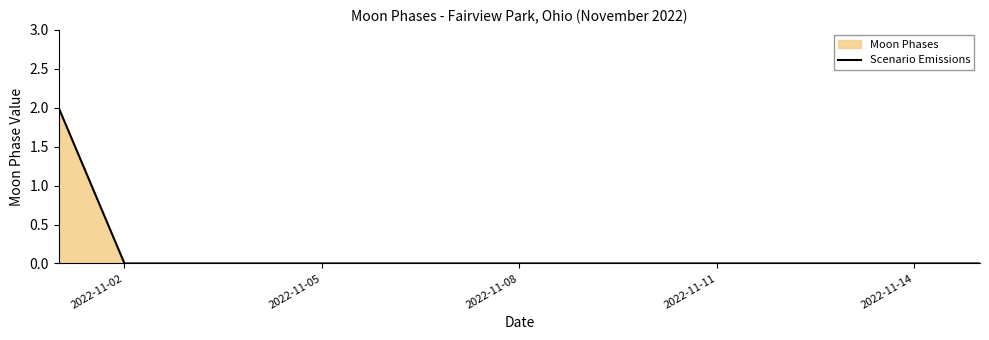

Is it true that the value at 2022-11-05 is 0?

True